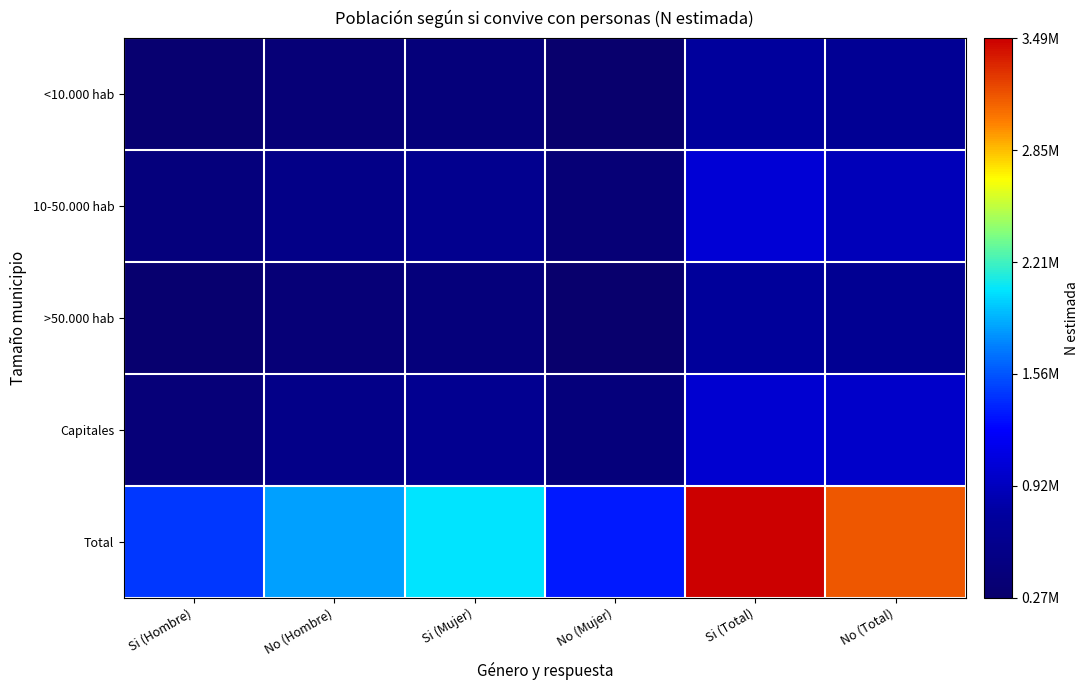

What is the total value across all series at No (Mujer)?

2676854